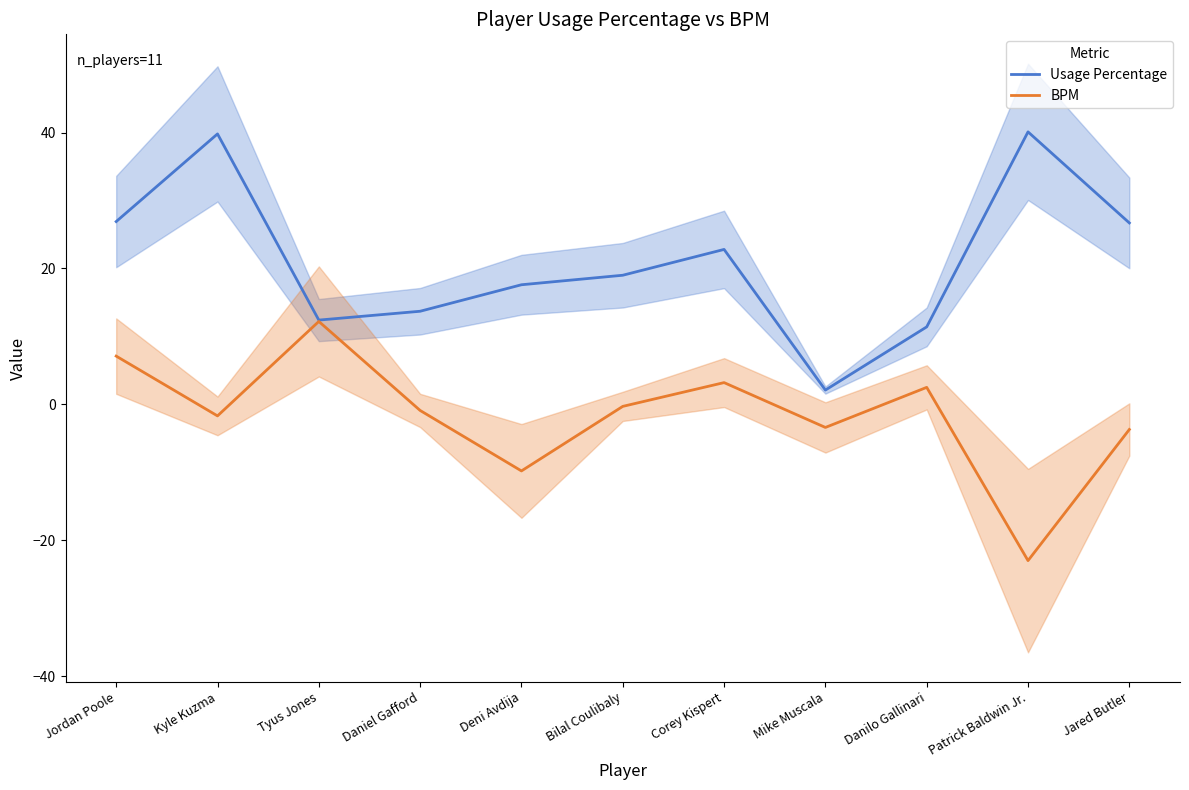

Count the number of data series in this chart.

2